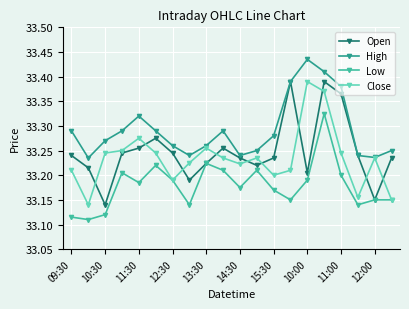

Count the High values in the range 33 to 34.

20